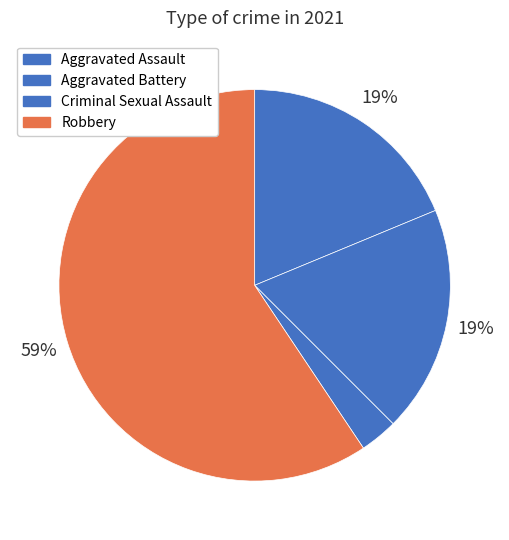

What percentage do Robbery and Criminal Sexual Assault together represent?

62.5%